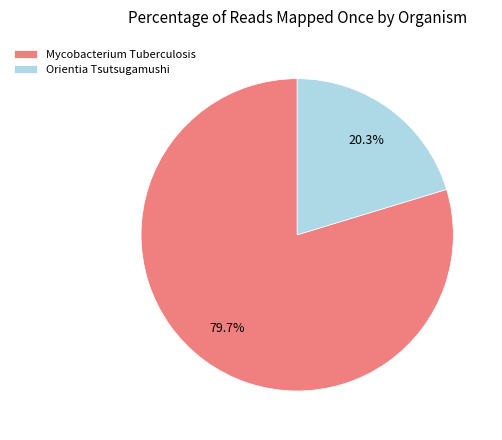

To the nearest percent, what is the difference between the Orientia Tsutsugamushi and Mycobacterium Tuberculosis slice percentages?

59%